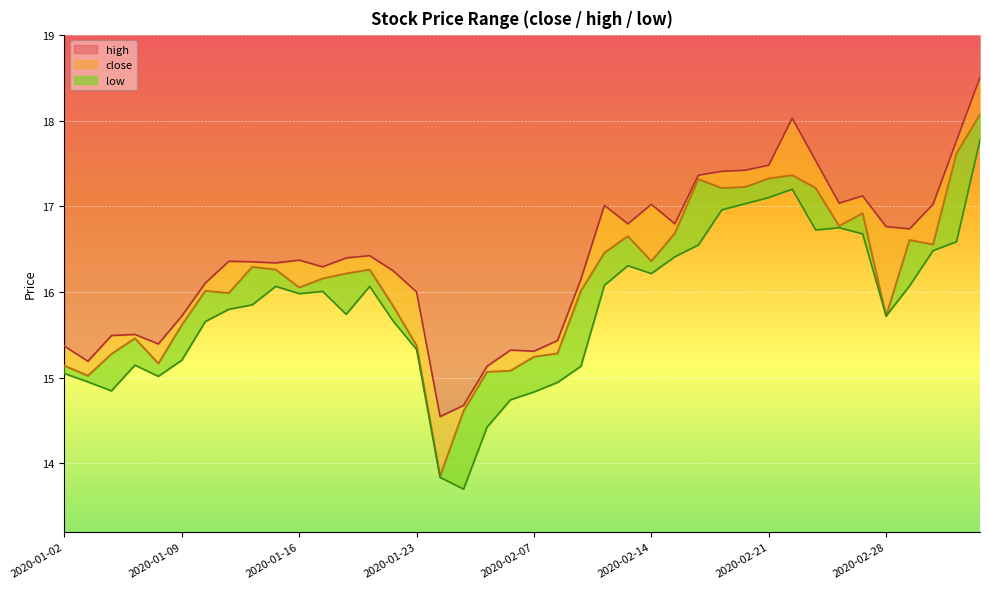

What is the minimum value for high?

14.5